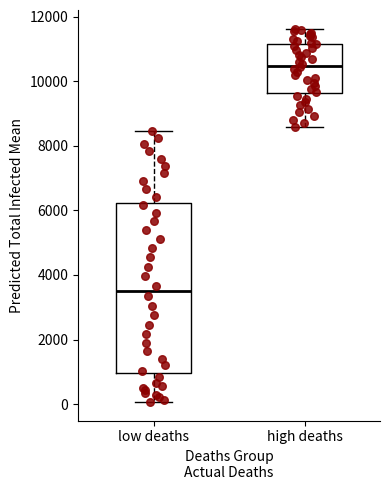

Where is the upper edge of the box for low deaths on the y-axis? The values are not printed on the chart, so give them approximately, as read against the axis.

6200